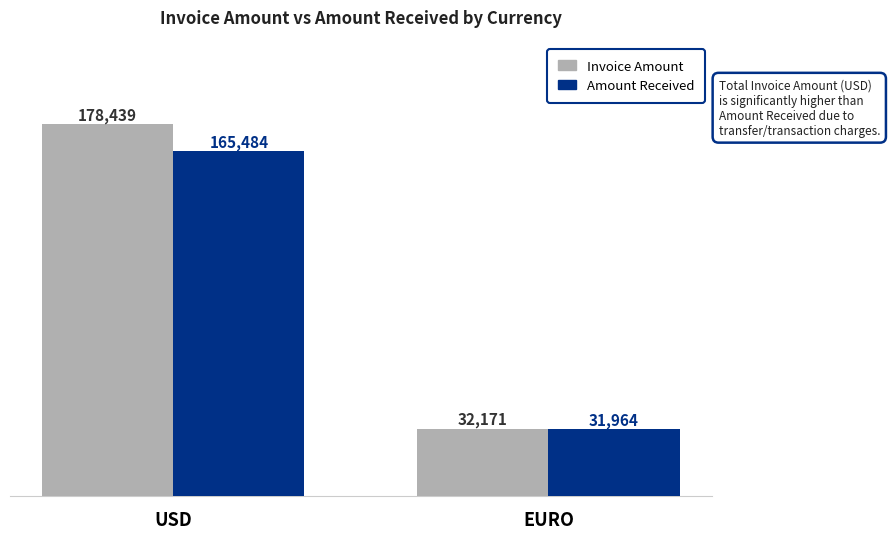

What is the label of the 1st bar from the right?

EURO